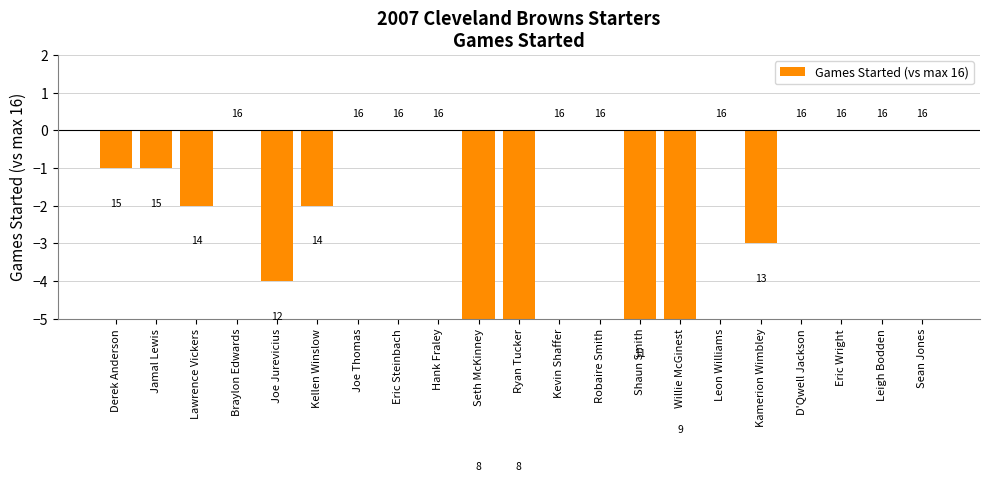

List the labels in order of value, smallest first.

Seth McKinney, Ryan Tucker, Willie McGinest, Shaun Smith, Joe Jurevicius, Kamerion Wimbley, Lawrence Vickers, Kellen Winslow, Derek Anderson, Jamal Lewis, Braylon Edwards, Joe Thomas, Eric Steinbach, Hank Fraley, Kevin Shaffer, Robaire Smith, Leon Williams, D'Qwell Jackson, Eric Wright, Leigh Bodden, Sean Jones